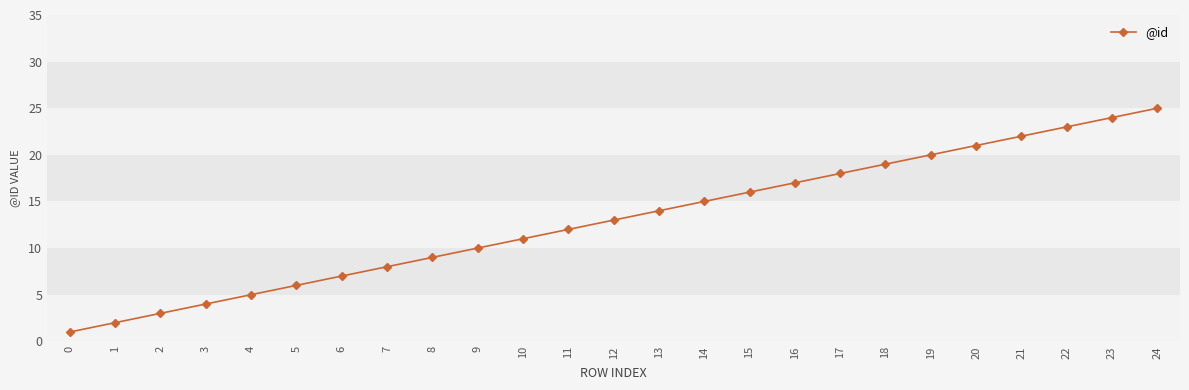

How many data points are less than 13?

12